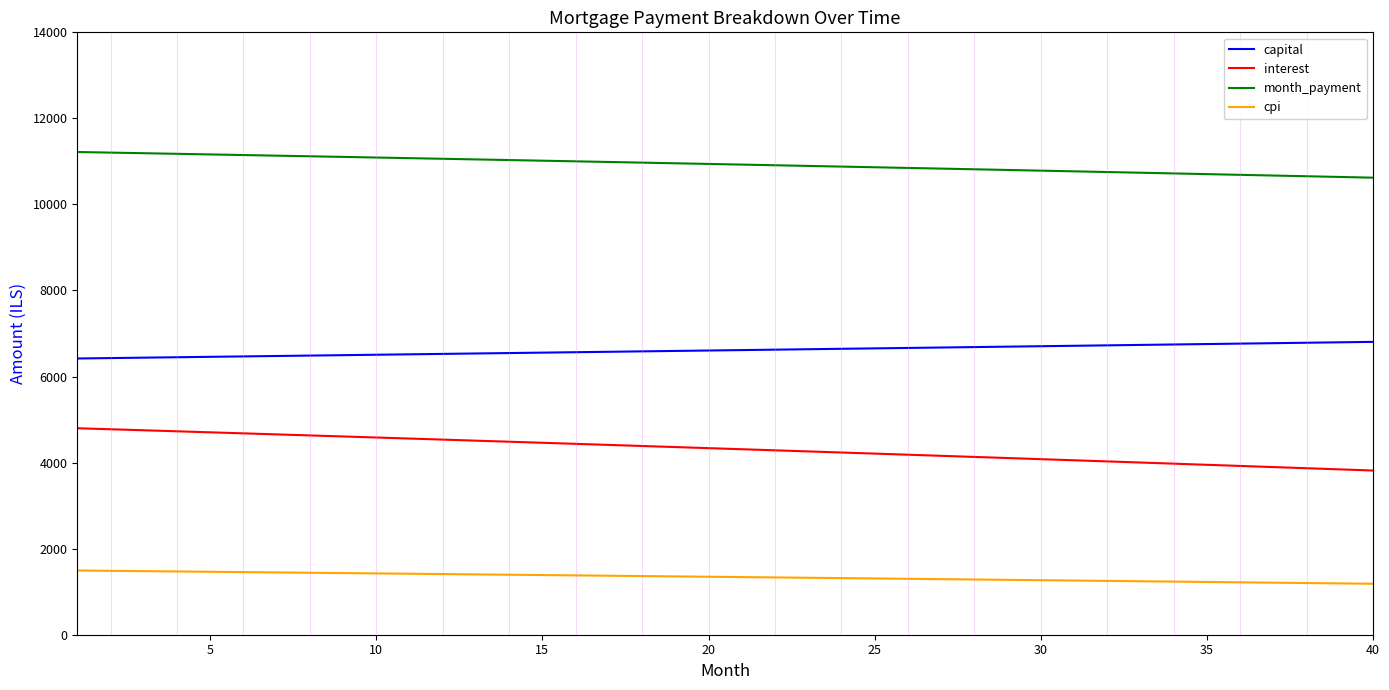

True or false: month_payment and interest intersect in this chart.

False